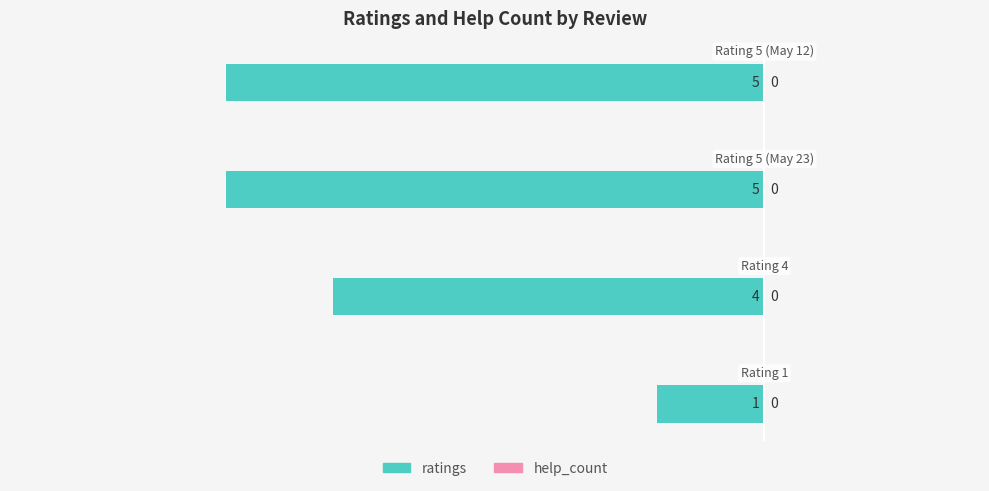

Does the chart contain any negative values?

Yes